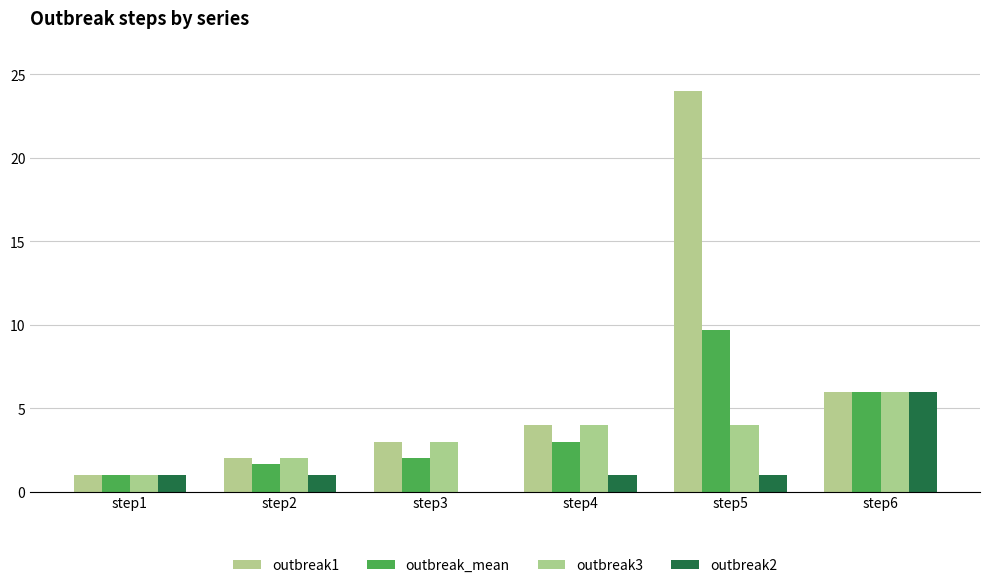

At which category is the sum across all series the highest?

step5